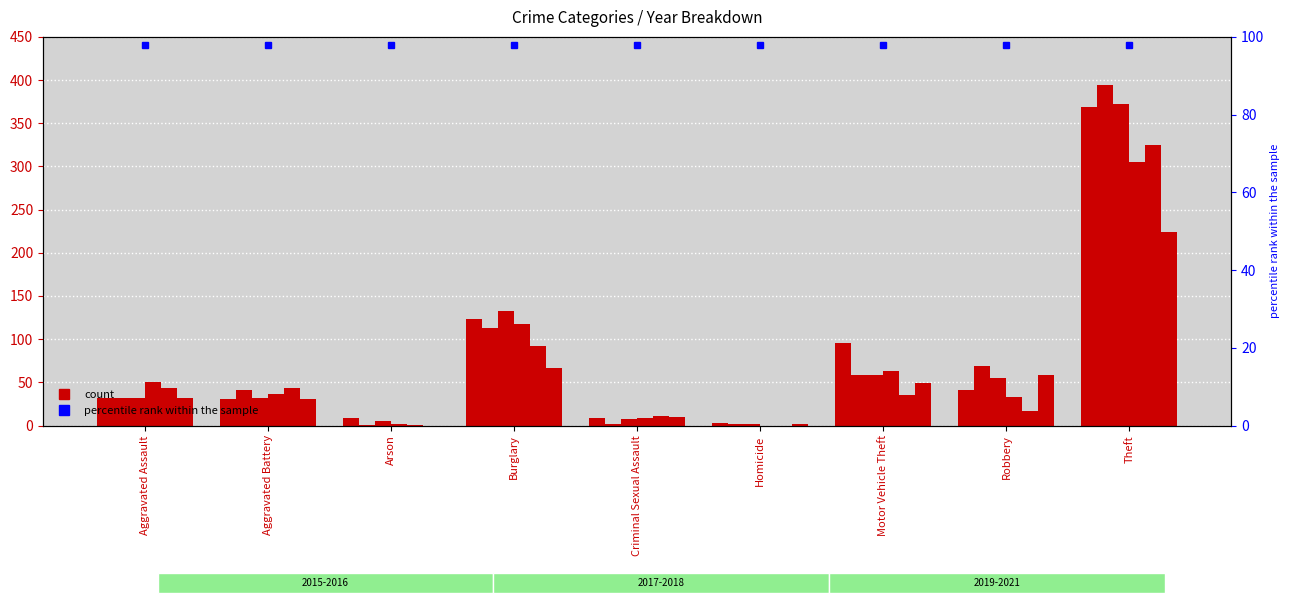

How many groups of bars are there?

9